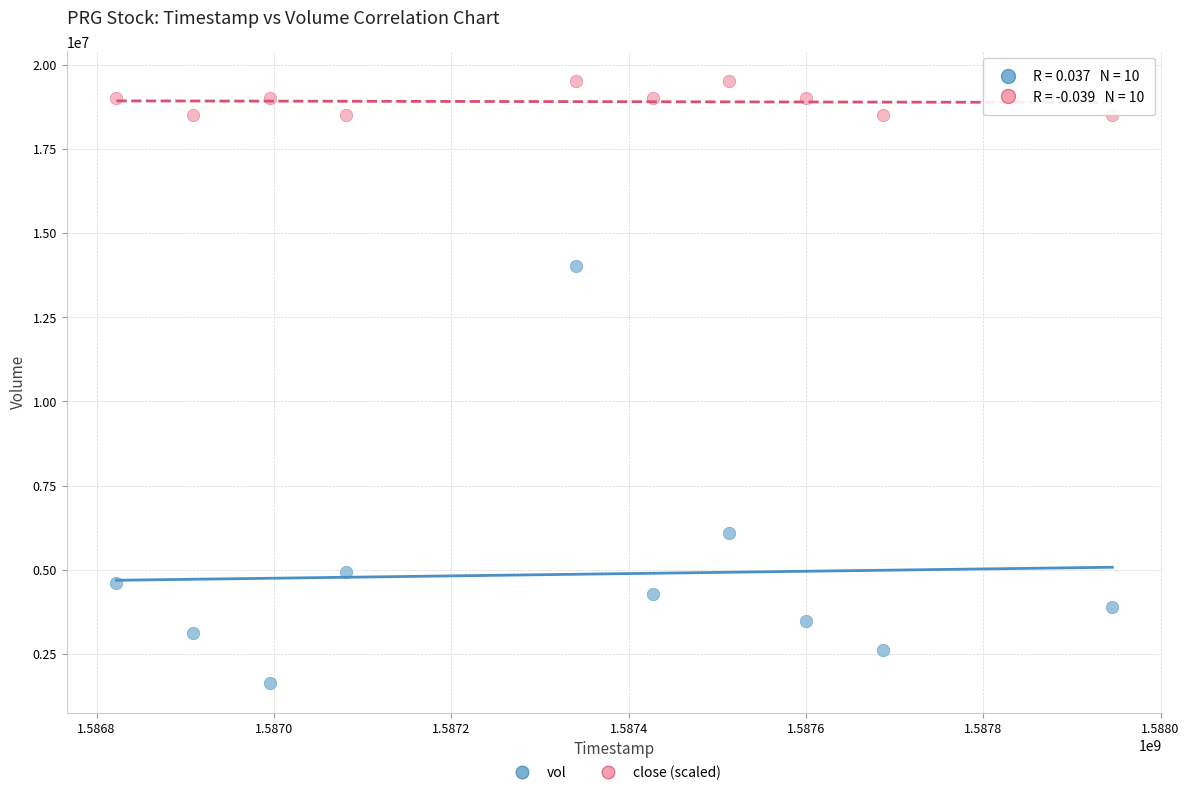

Across all data points, what is the range of Y values (max minus min)?

17847700